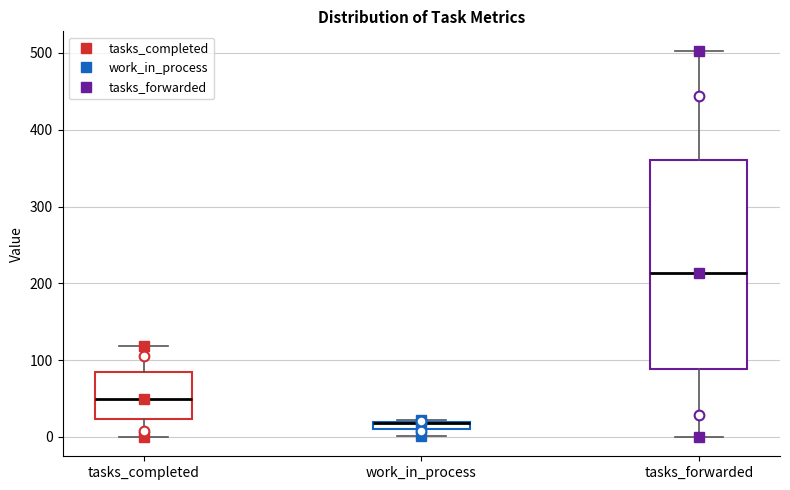

Where is the upper edge of the box for work_in_process on the y-axis? The values are not printed on the chart, so give them approximately, as read against the axis.

20